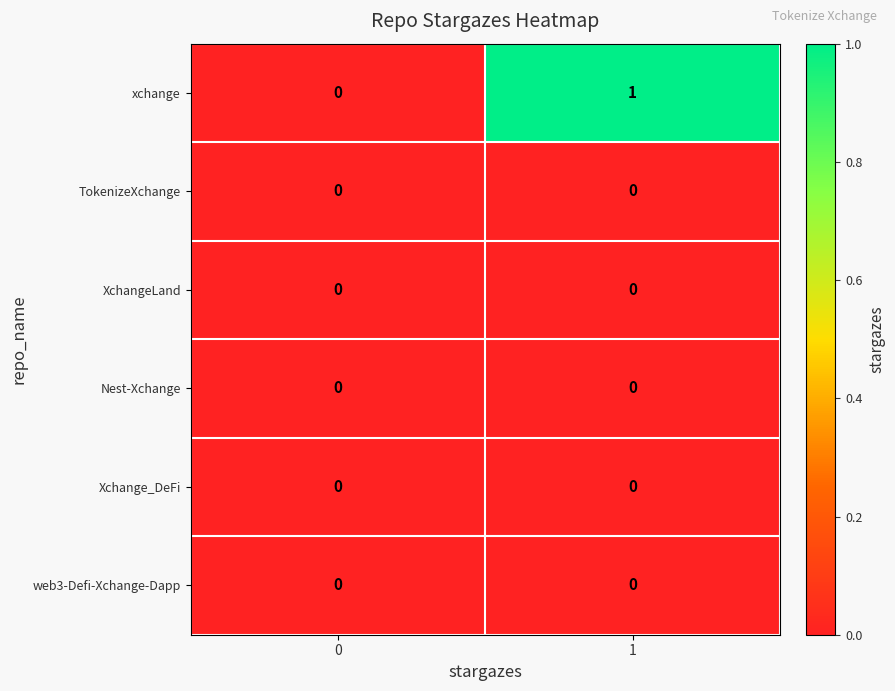

Which series has the largest total across all categories?

xchange